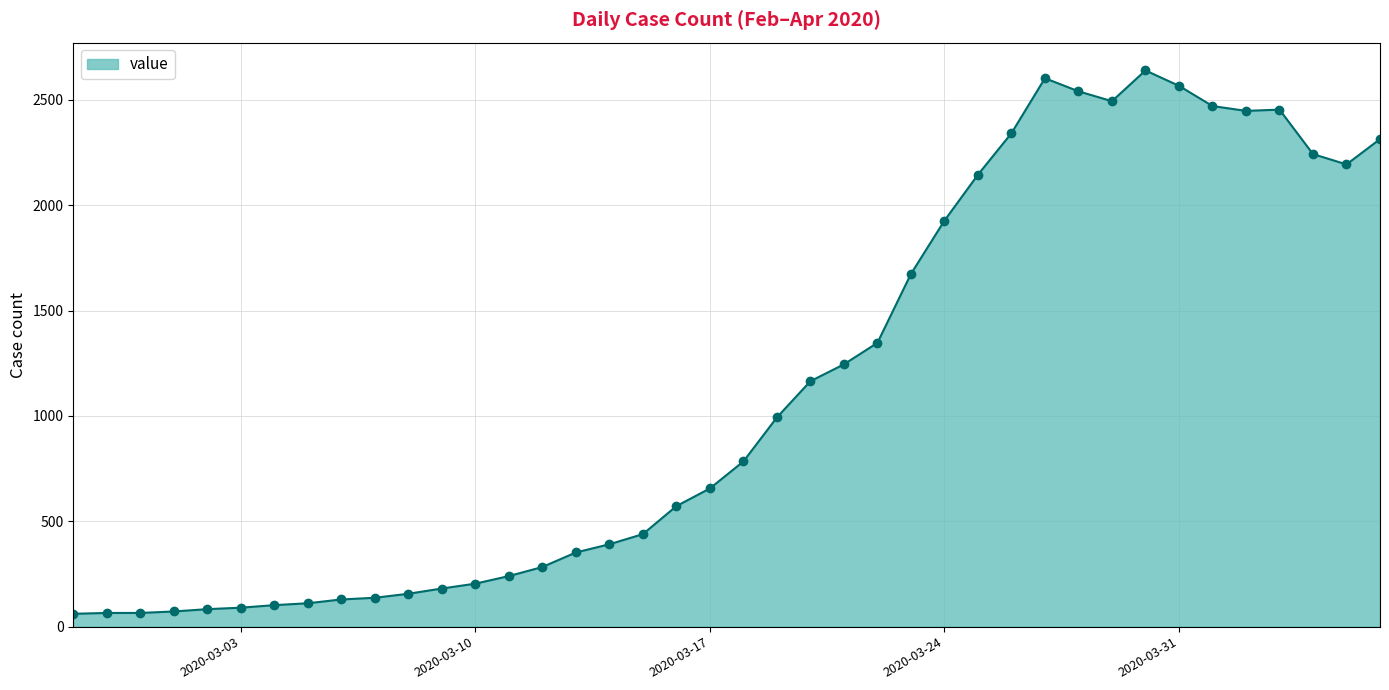

What is the sum of all values?

44980